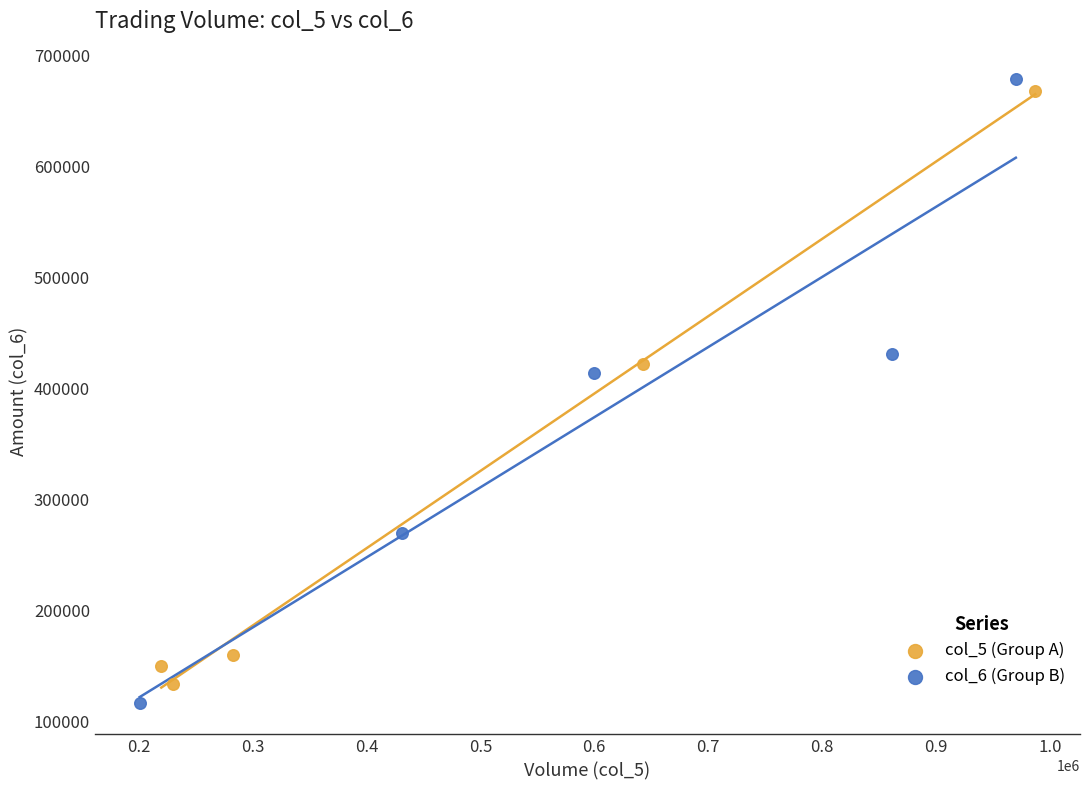

Which series contains the highest Y value?

col_6 (Group B)